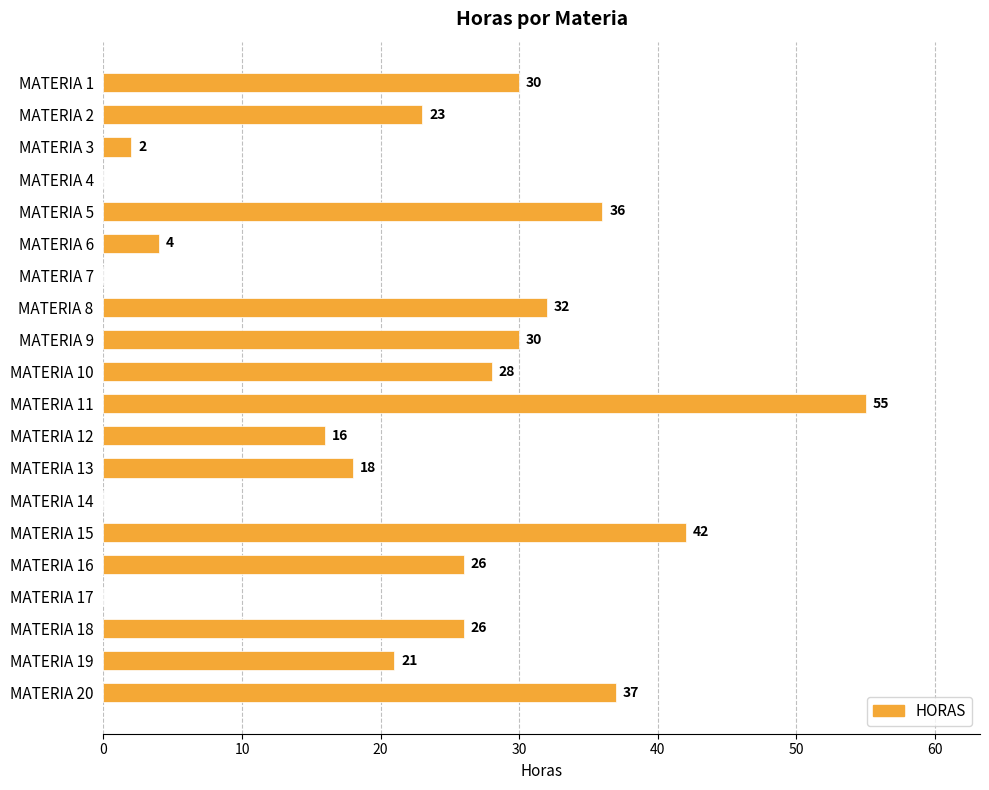

What is the change in value from MATERIA 8 to MATERIA 16?

-6